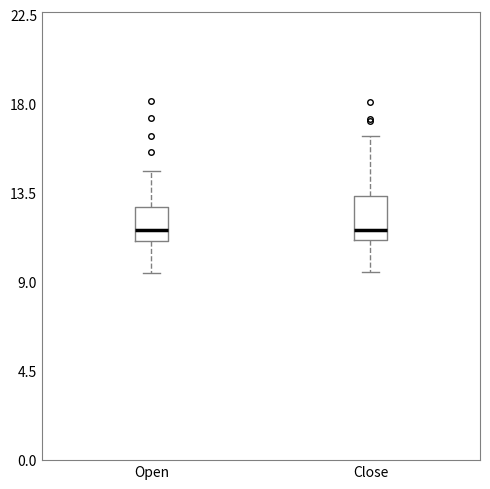

Comparing the boxes themselves (not the whiskers), which one is the tallest?

Close